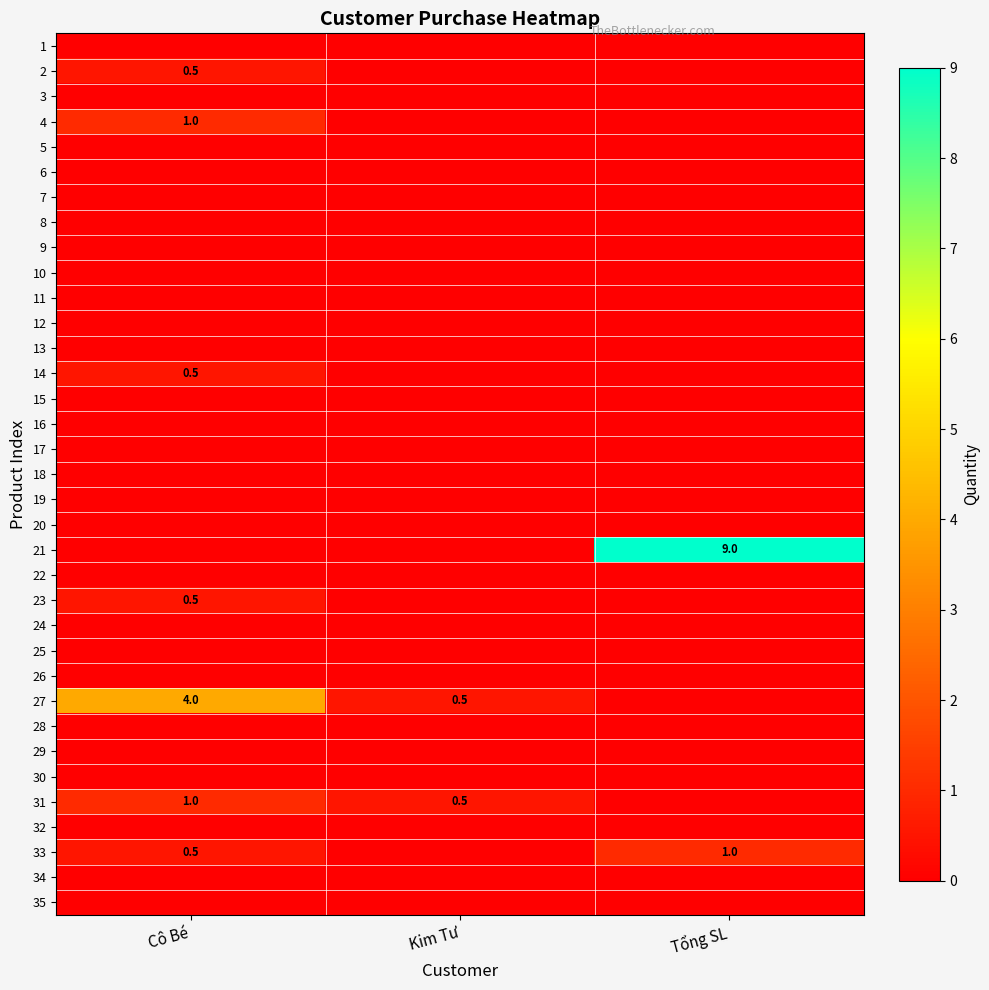

Is it true that 23 equals -0.3 at Tổng SL?

False